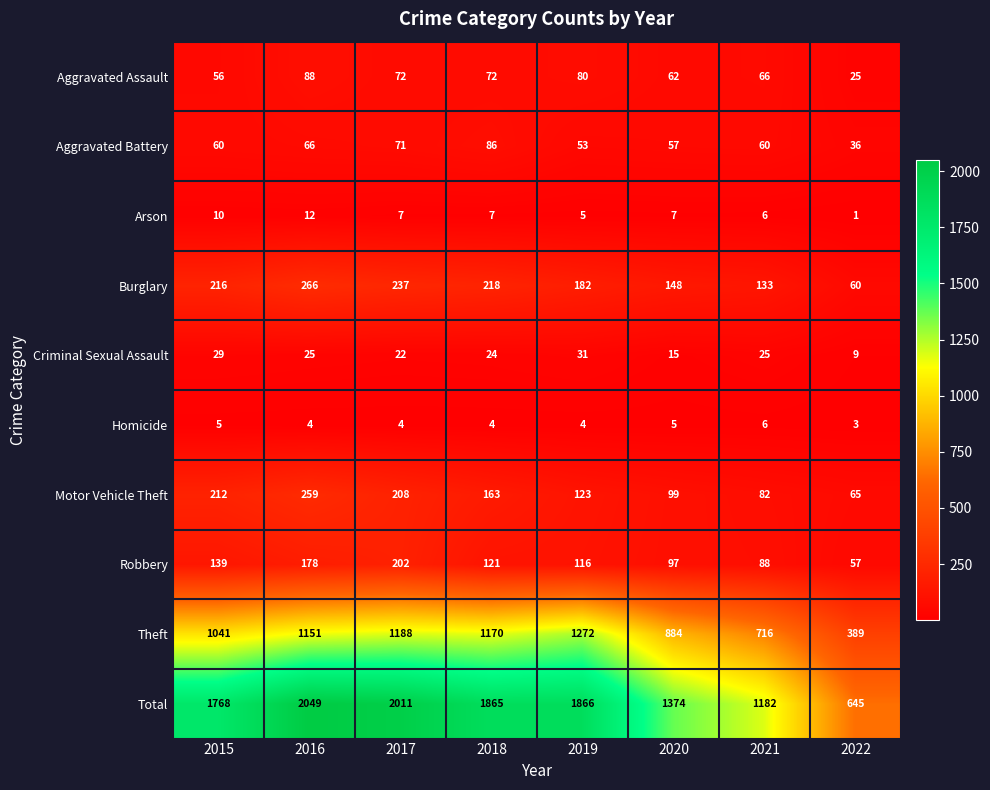

Rank the categories by Robbery value from highest to lowest.

2017, 2016, 2015, 2018, 2019, 2020, 2021, 2022